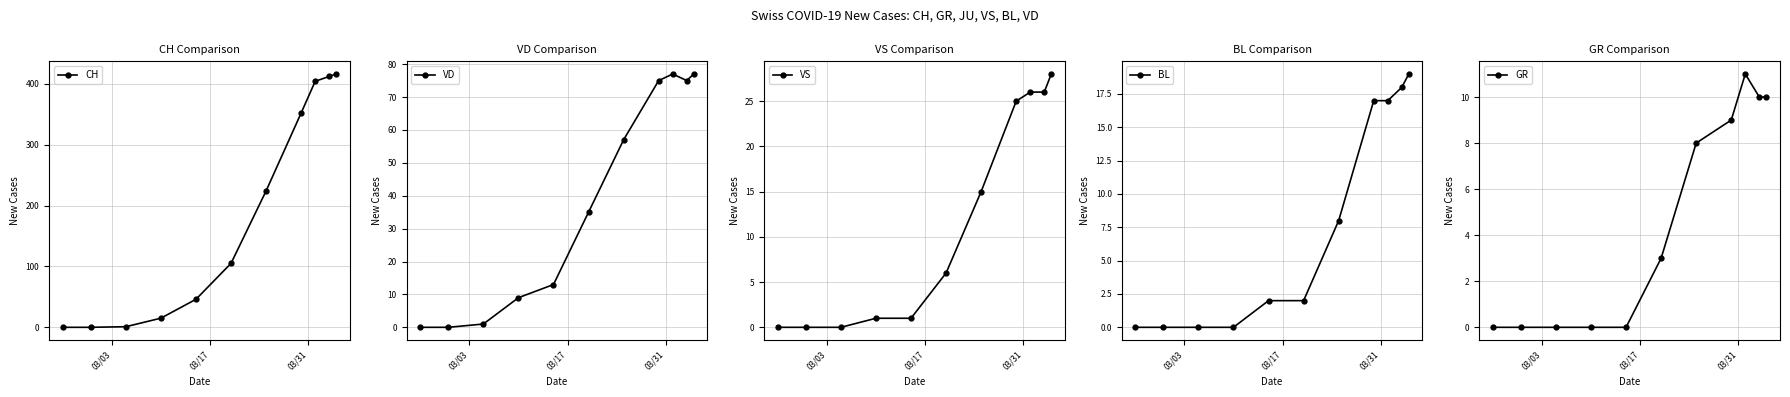

Which series has the largest total across all categories?

CH